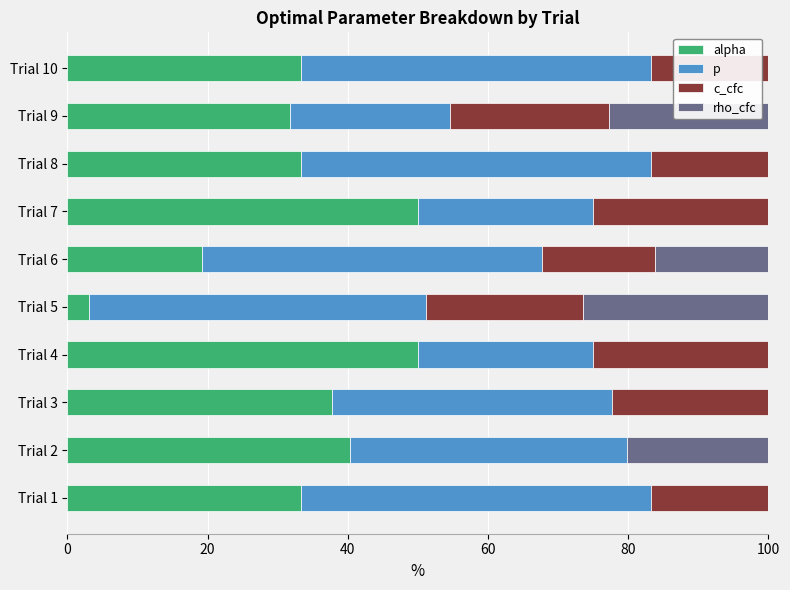

What is the difference between the maximum and second lowest values in the p series?

25.0